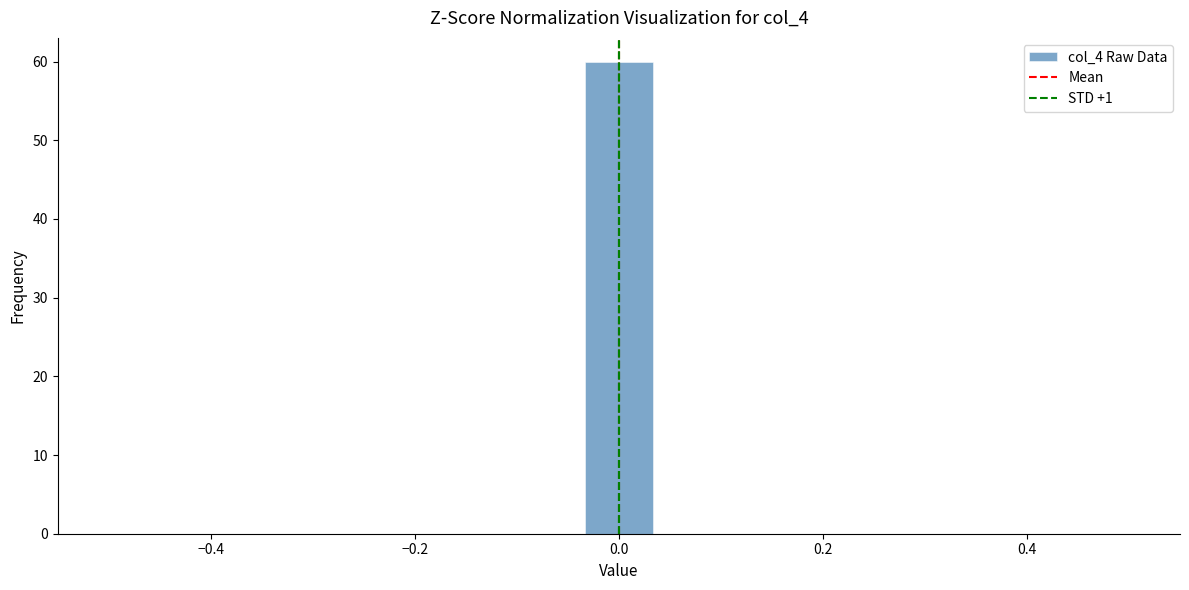

Read against the x-axis, roughly where is the centre of the tallest bar?

0.00